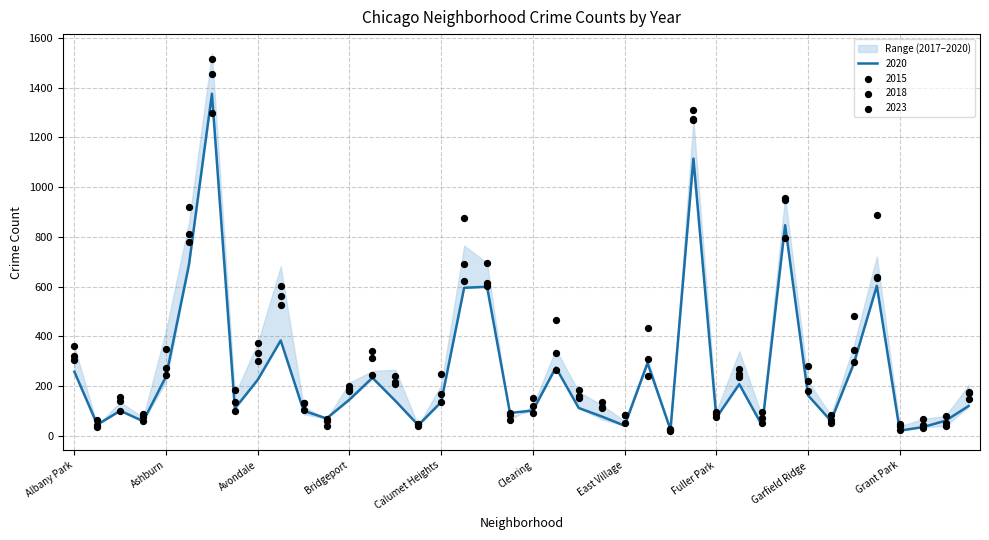

Which series contains the lowest Y value?

2015